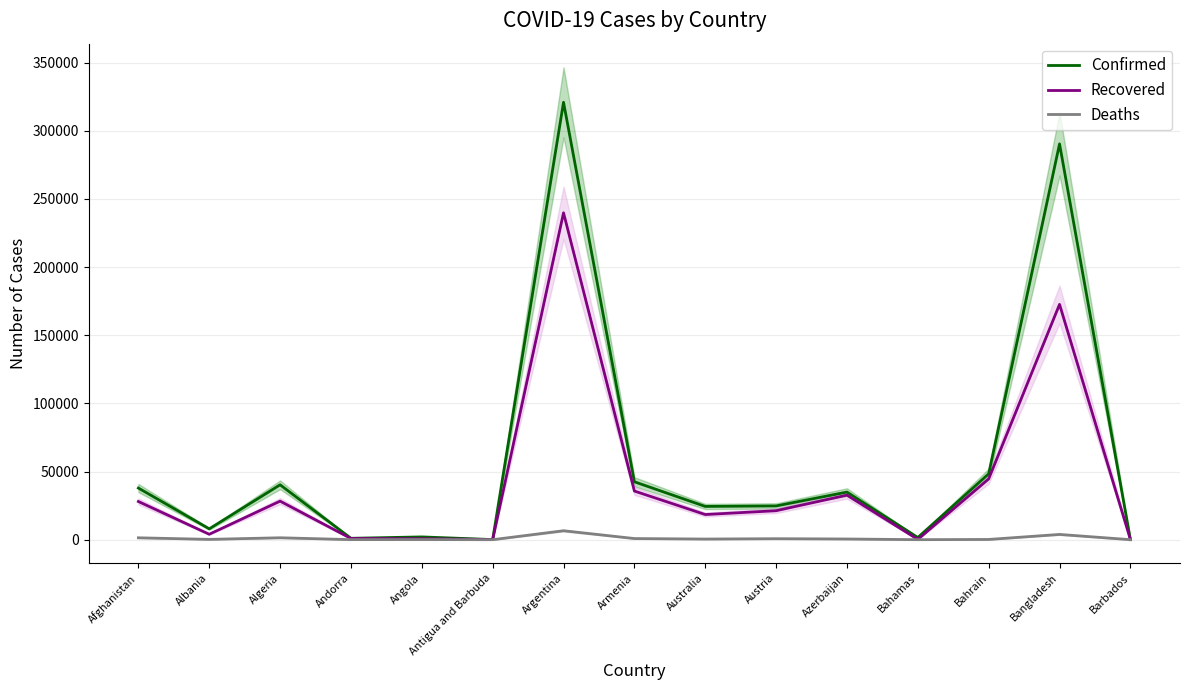

What is the difference between the second highest and second lowest values in the Confirmed series?

290204